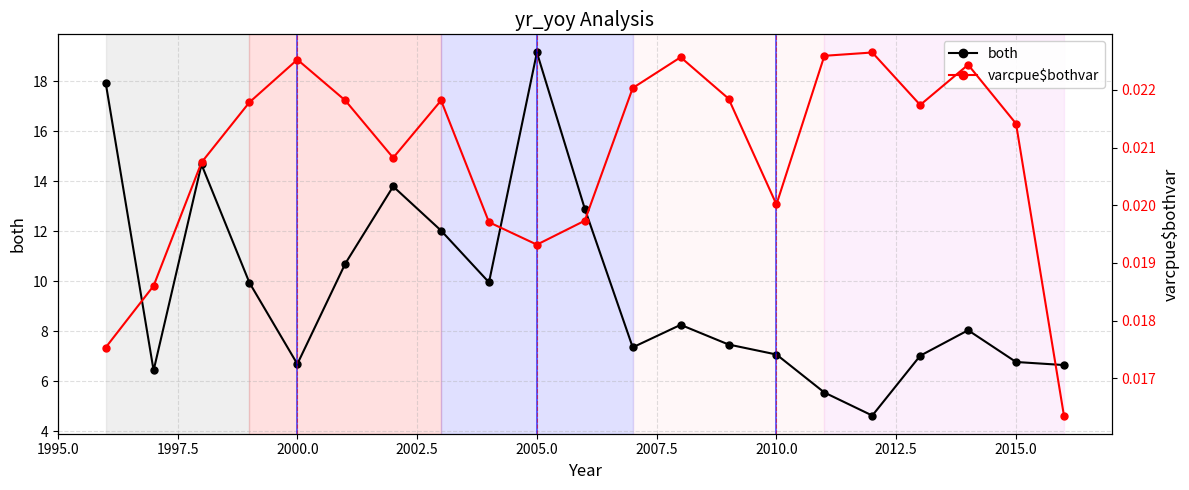

How many distinct data groups are displayed?

2